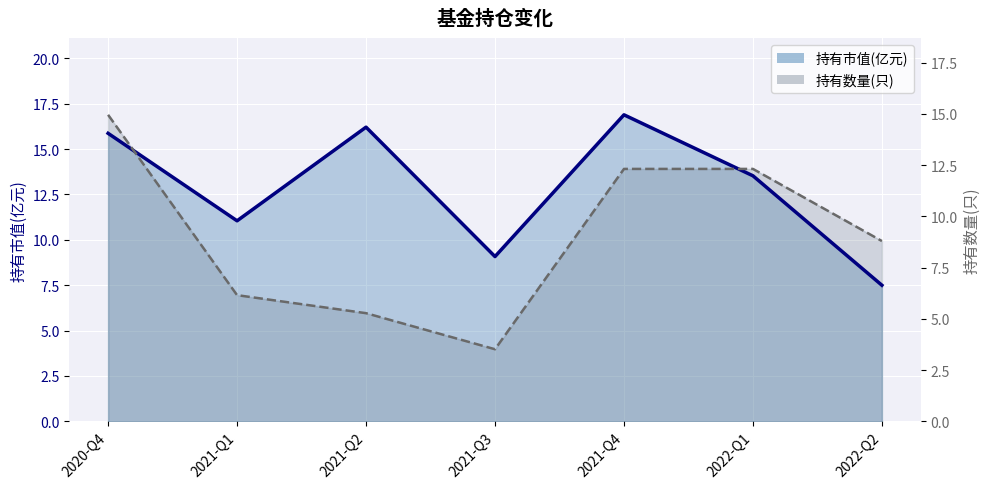

In 持有市值(亿元) line, how many points are higher than both neighbors (excluding endpoints)?

2